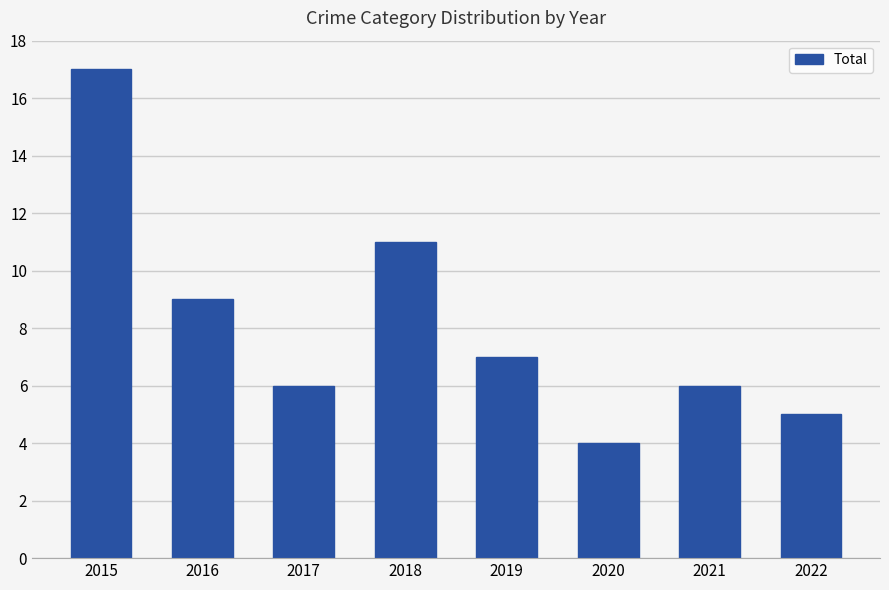

What is the change in value from 2016 to 2020?

-5